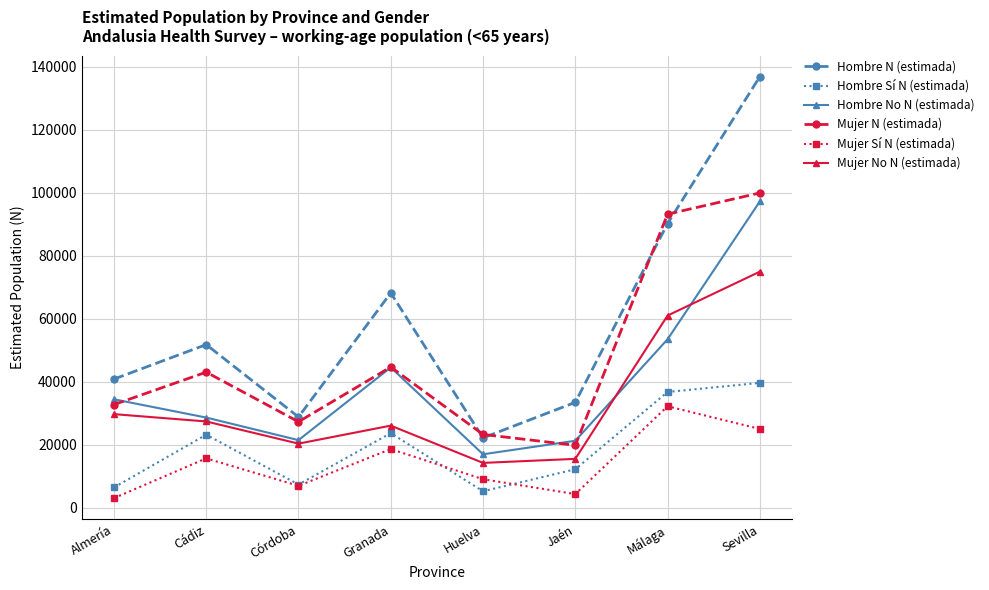

What is the lowest value of the Mujer No N (estimada) series?

14223